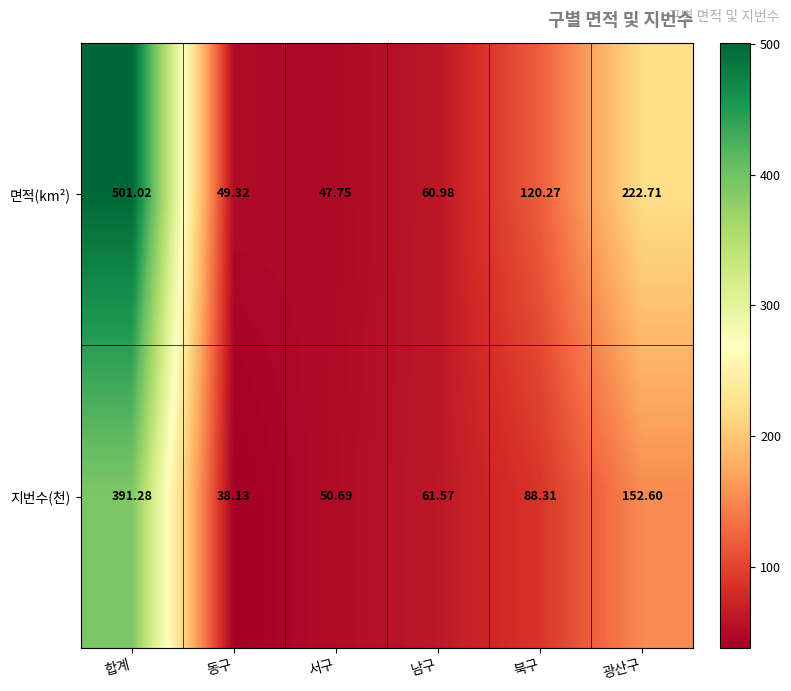

How many series are shown in this chart?

2